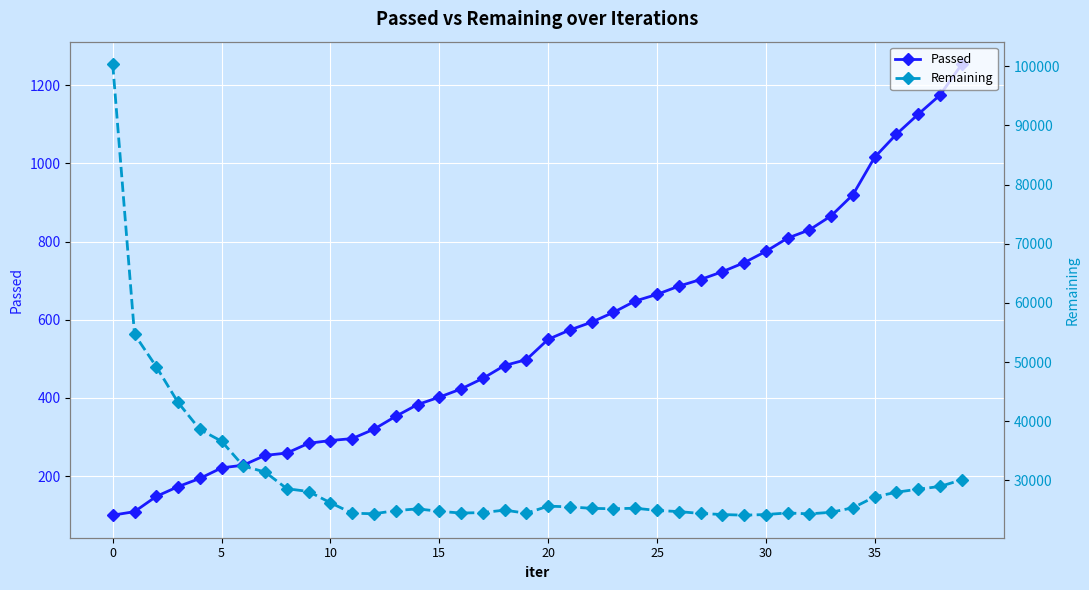

Reading left to right, extract all data points from this chart.

Passed: 100	109	148	173	194	221	228	253	259	284	291	296	320	353	383	402	423	450	483	498	550	574	594	619	648	665	686	703	723	746	775	809	830	866	920	1016	1075	1126	1175	1254
Remaining: 100329	54681	49216	43170	38609	36616	32427	31404	28596	28116	26214	24449	24359	24892	25185	24773	24476	24562	24972	24447	25644	25525	25273	25201	25297	24919	24726	24413	24230	24120	24227	24497	24338	24612	25370	27217	28000	28517	28973	30101